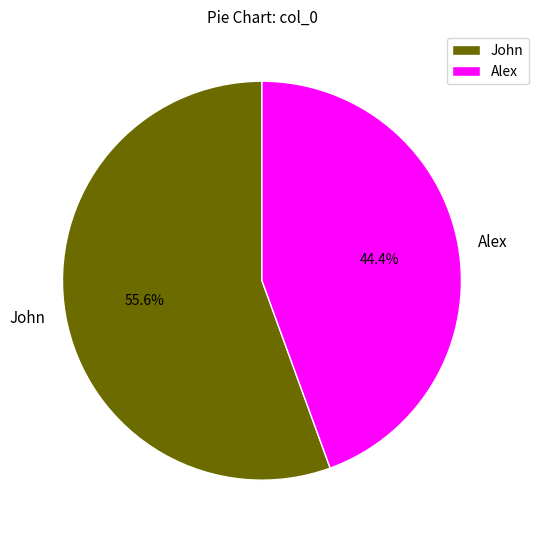

Is the sum of Alex and John greater than half?

Yes